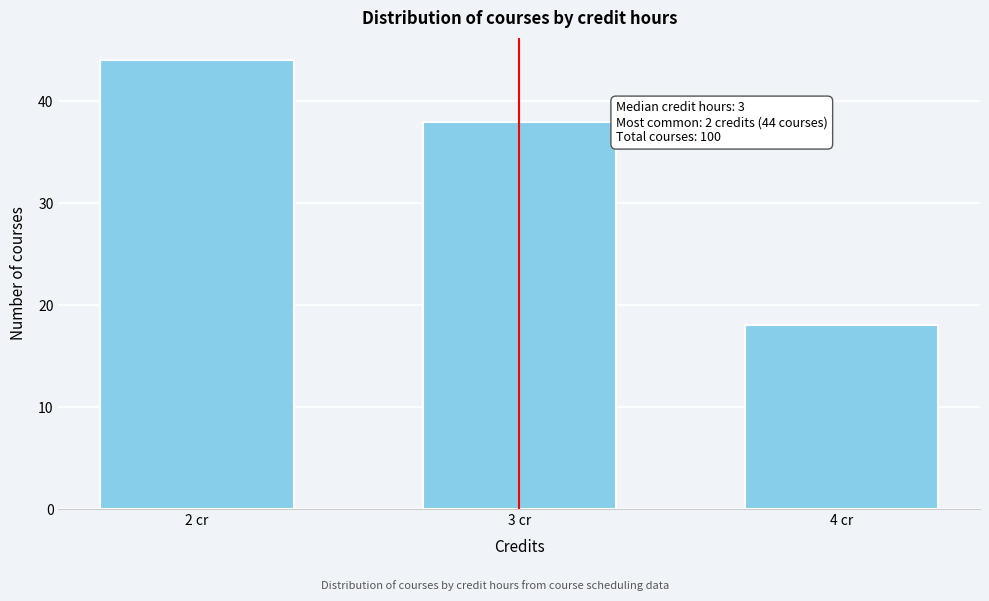

Reading left to right, what are all the values shown in this chart?

44	38	18